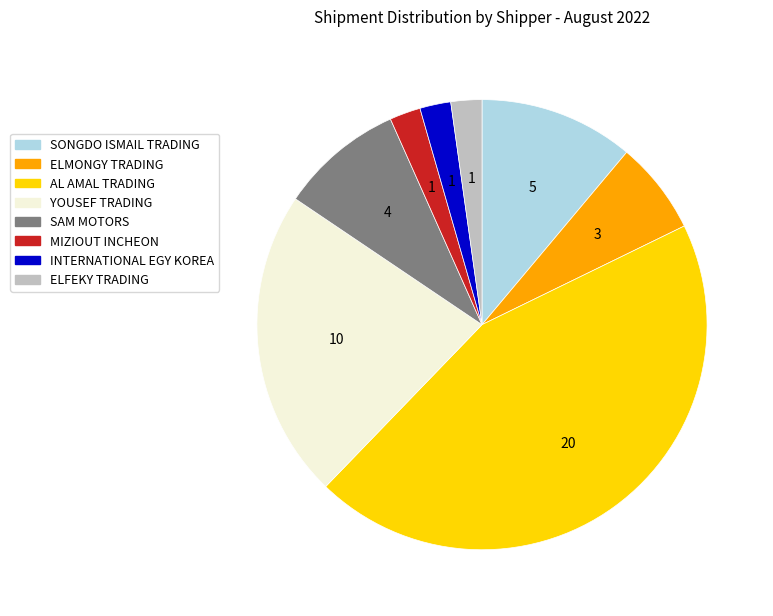

Is the sum of ELFEKY TRADING and ELMONGY TRADING greater than half?

No